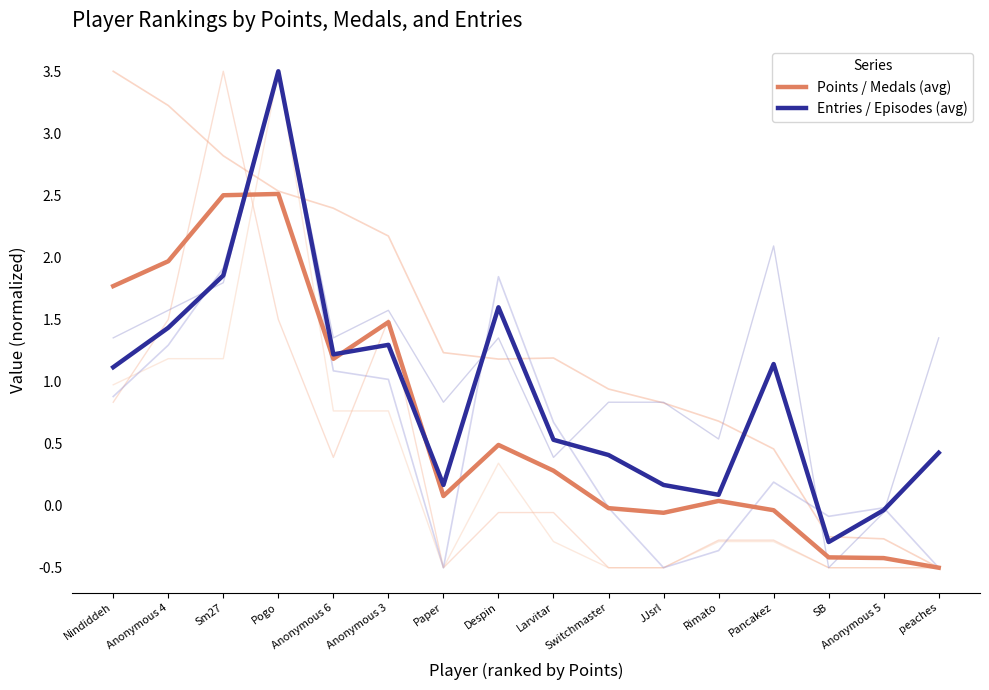

Which series ends up on top after the final intersection of Points / Medals (avg) and Entries / Episodes (avg)?

Entries / Episodes (avg)